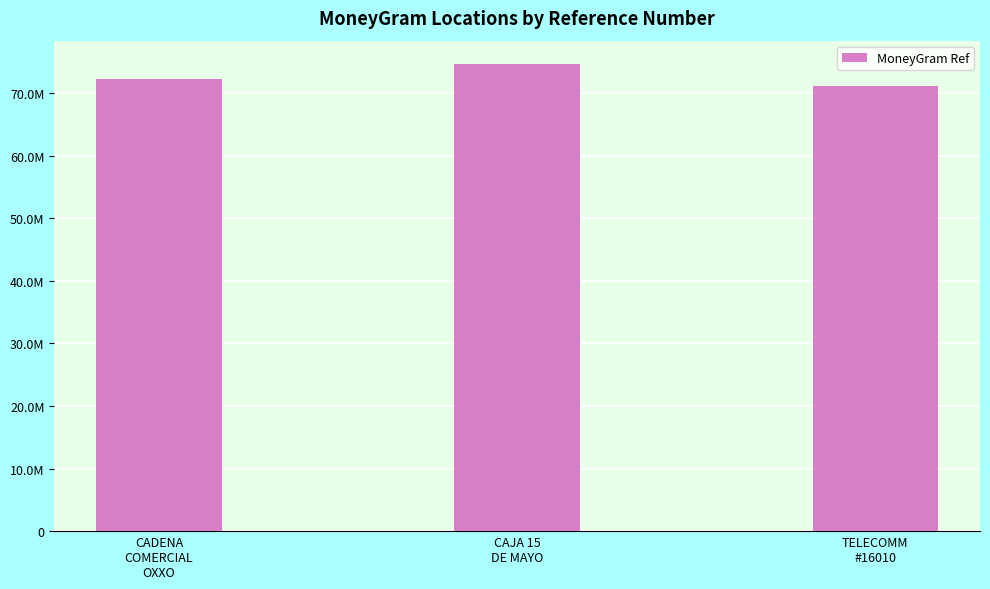

Are the bars horizontal?

No